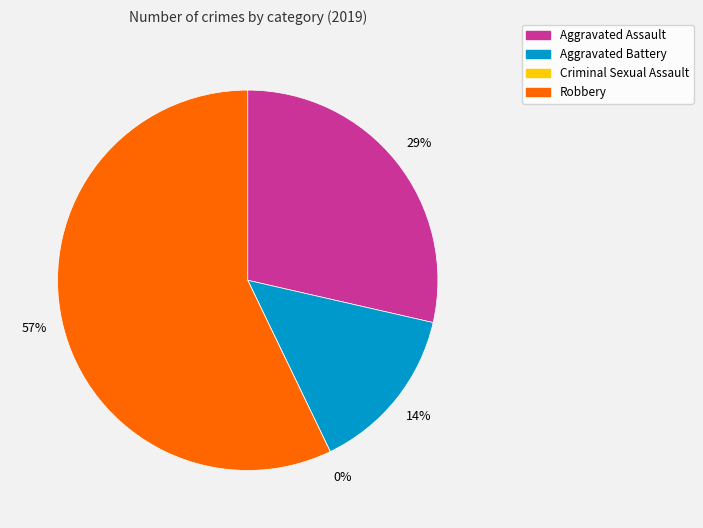

Which has a higher value, Aggravated Assault or Criminal Sexual Assault?

Aggravated Assault